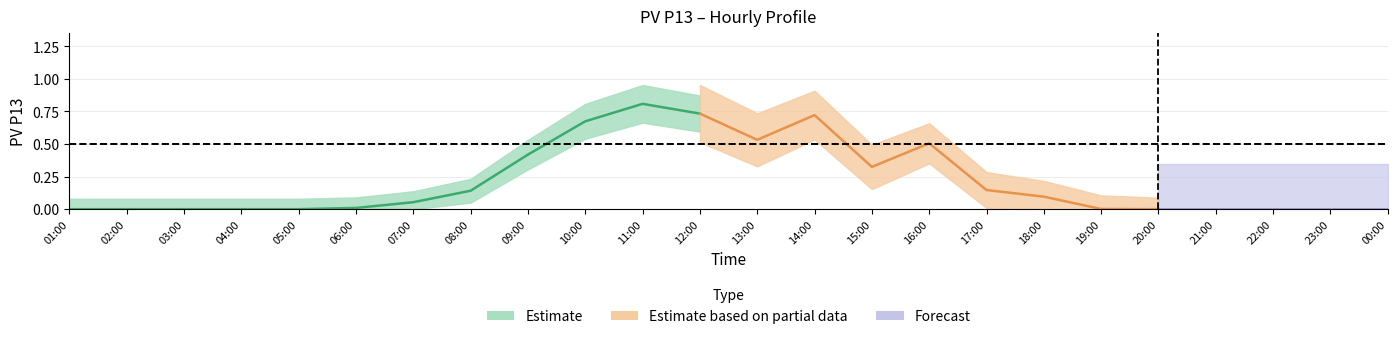

At which category does the chart reach its minimum across all series?

01:00